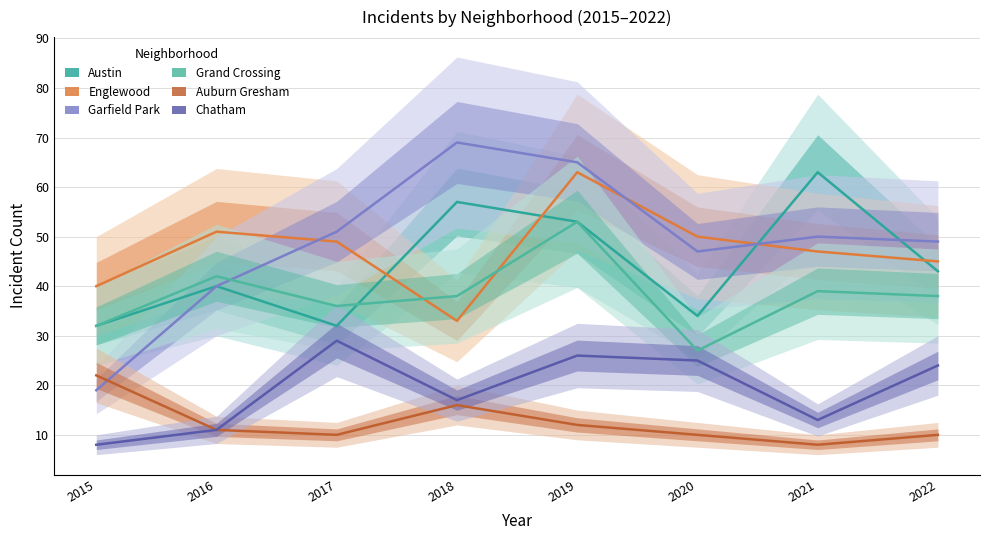

At which label does Auburn Gresham reach its minimum?

2021